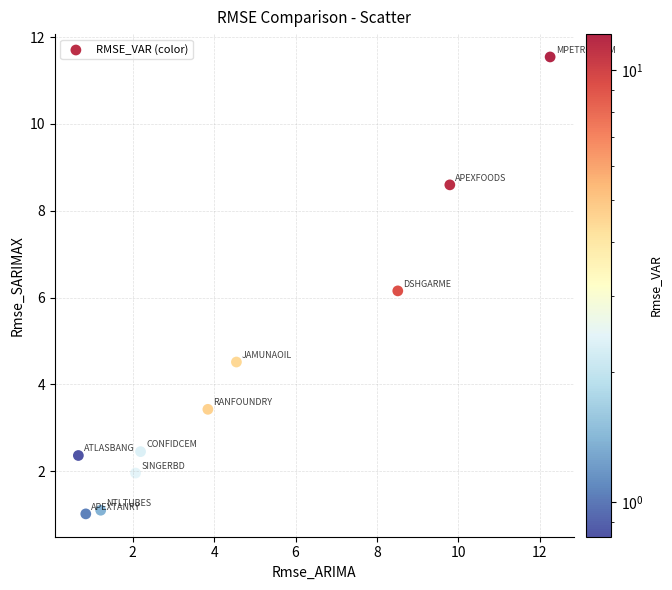

What Y value in the scatter plot is closest to 6?

6.2